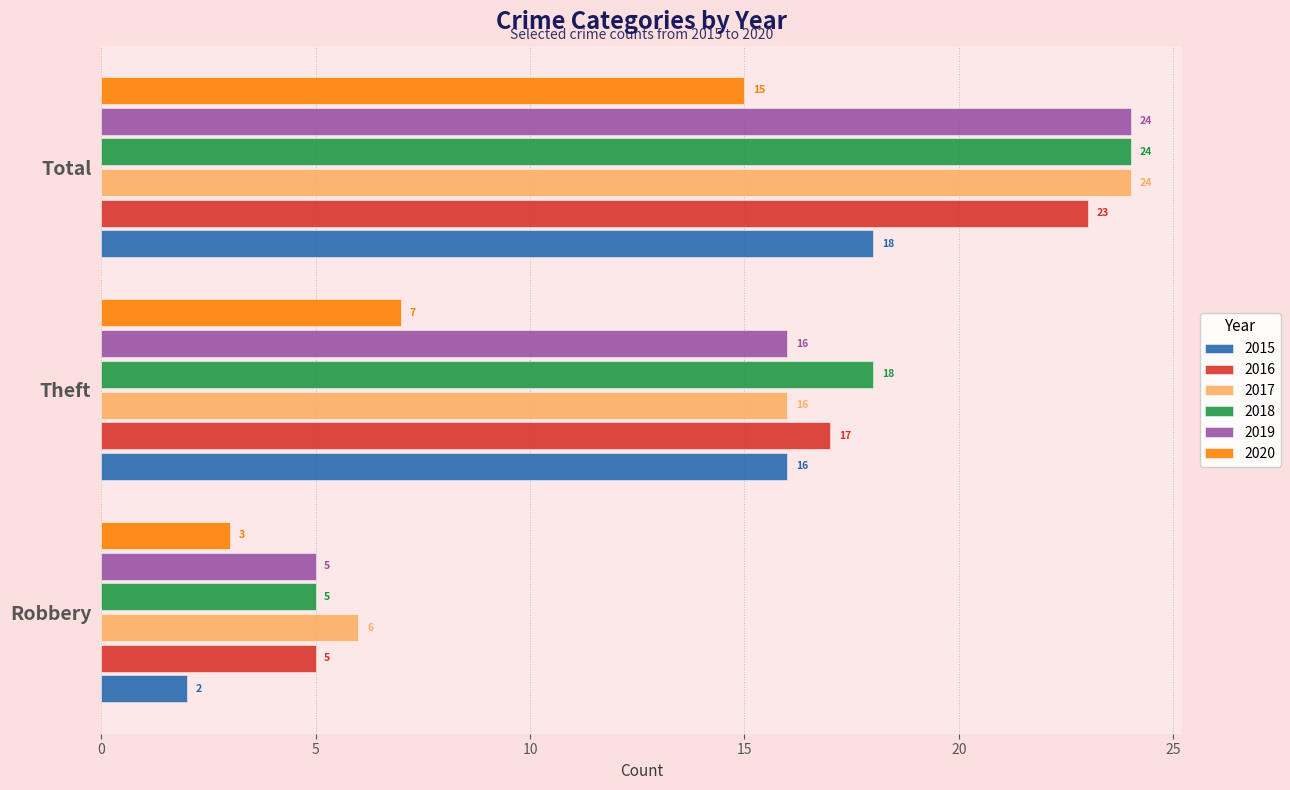

Where is 2016 nearest to the value 14?

Theft